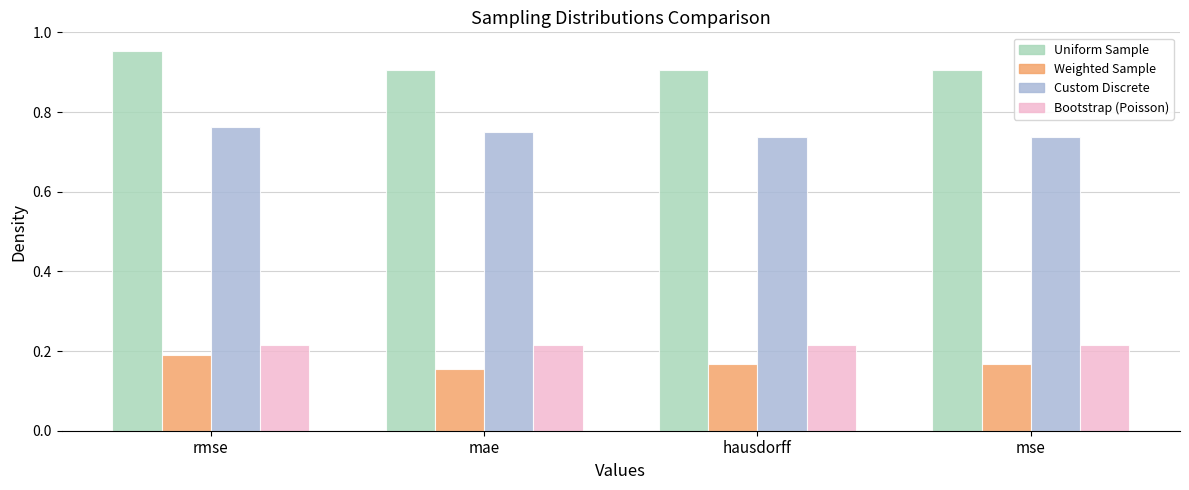

What is the total value across all series at rmse?

2.1